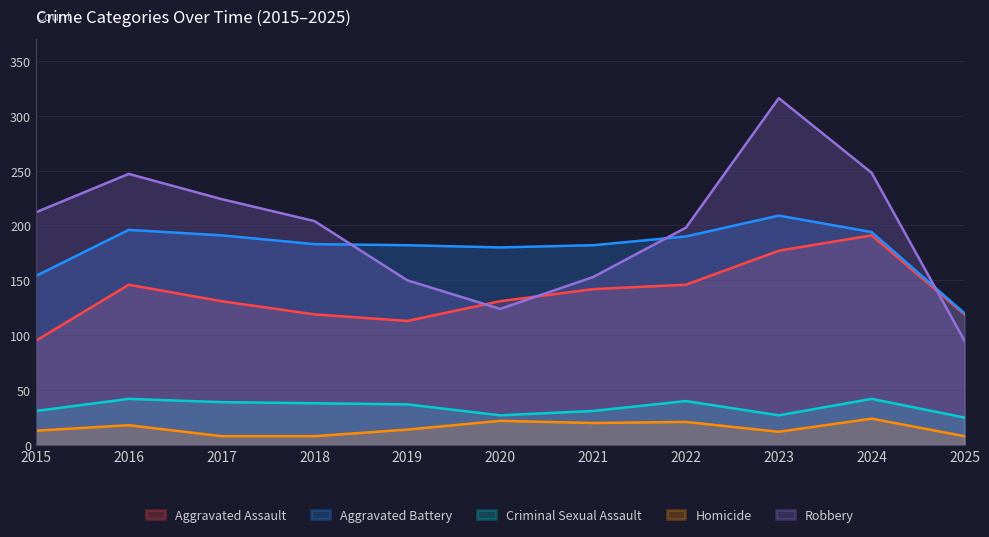

Rank the series by their maximum value, from lowest to highest.

Homicide, Criminal Sexual Assault, Aggravated Assault, Aggravated Battery, Robbery